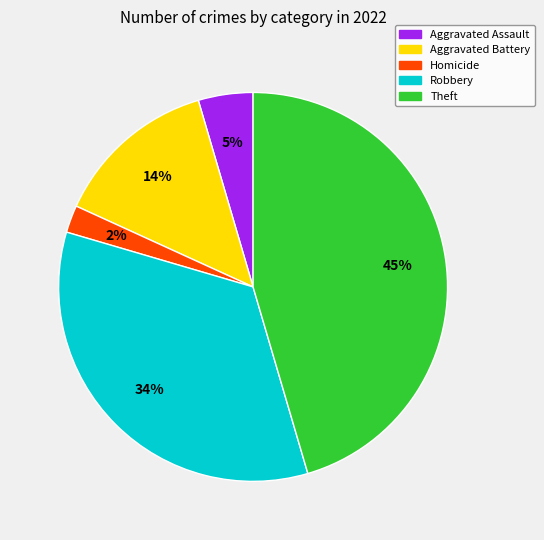

Count the number of slices in the pie.

5